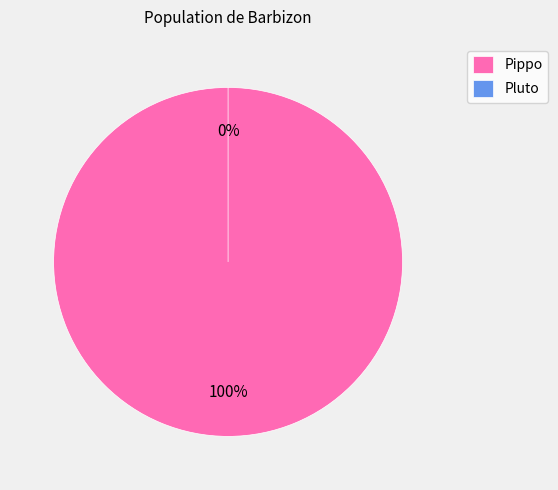

Does Pluto account for over 50% of the chart?

No